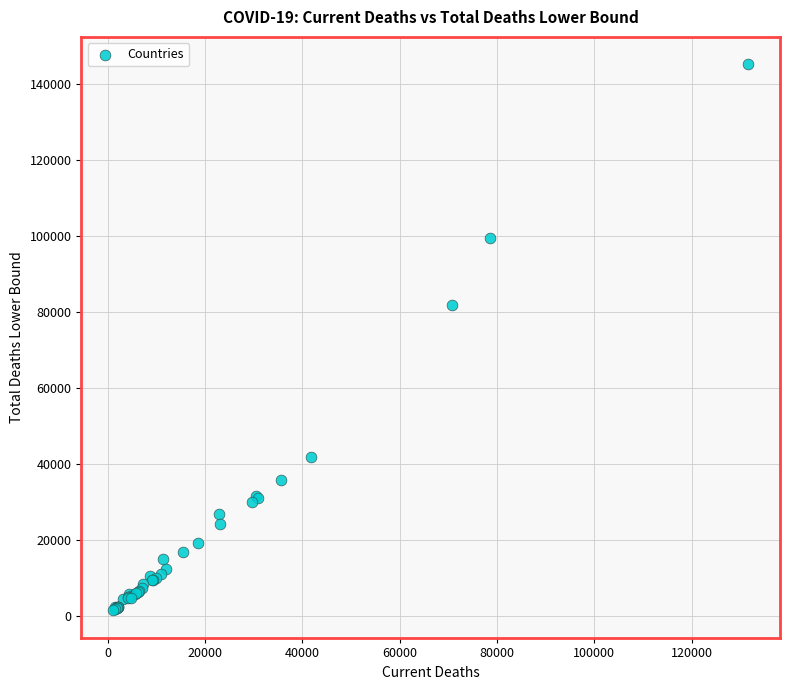

What Y value in the scatter plot is closest to 73223?

81771